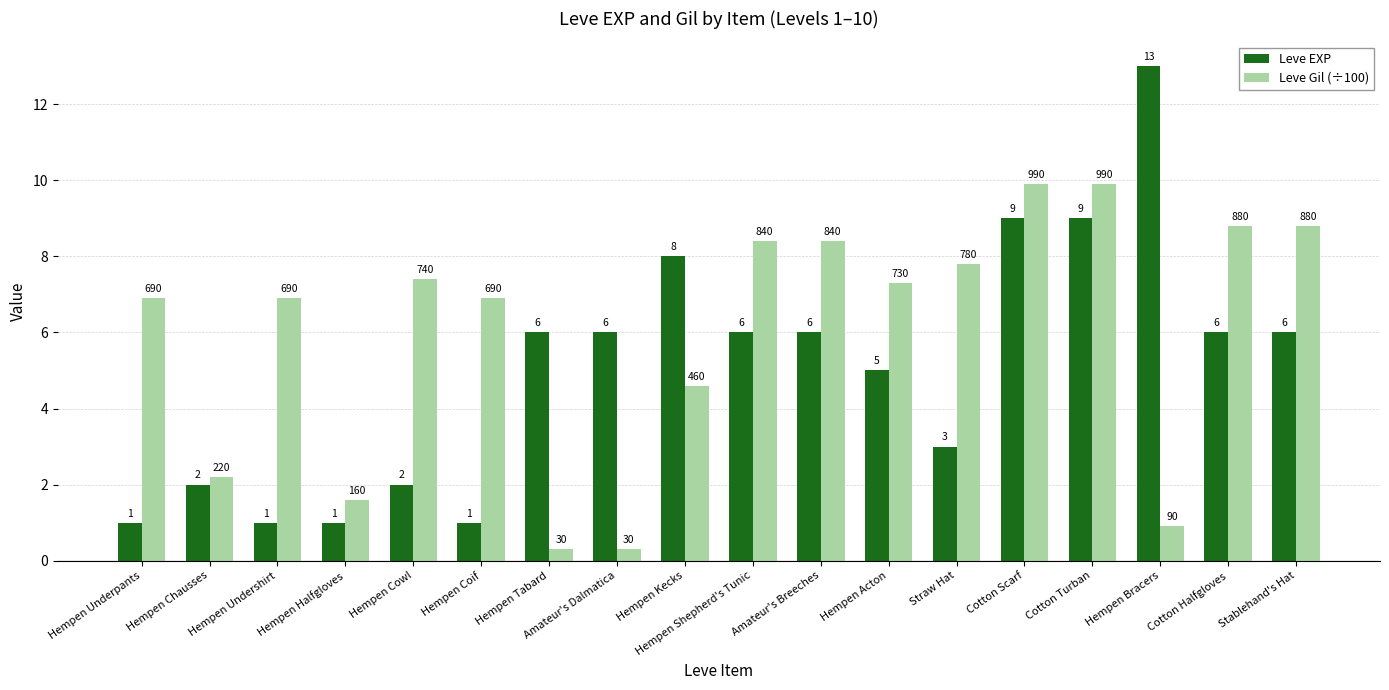

How many data points in Leve EXP are less than 6?

8